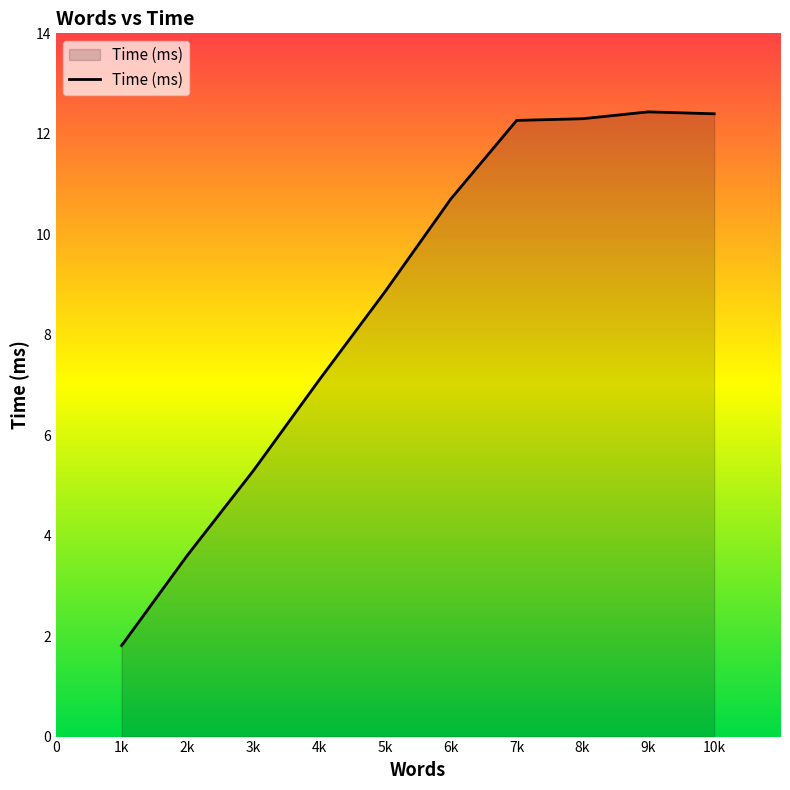

Approximately how many times larger is the value at 2k compared to 10k?

0.3